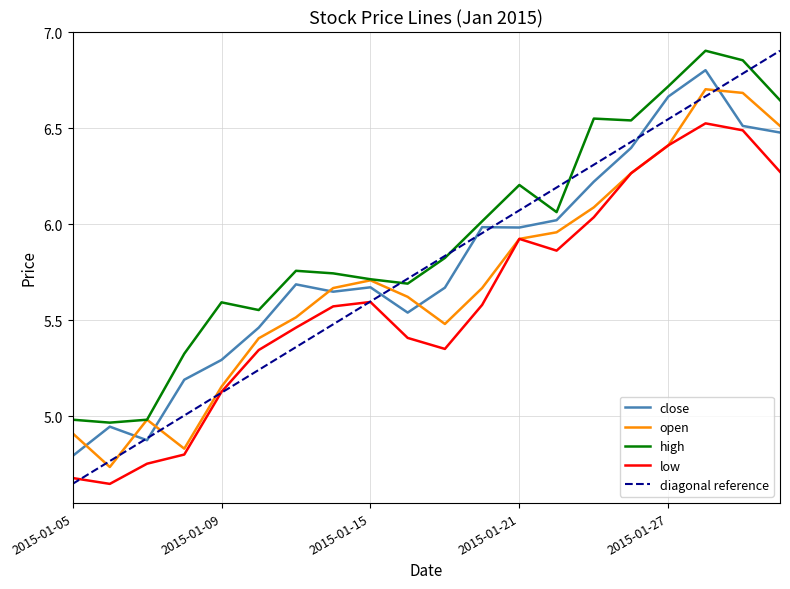

True or false: open and close cross at least once.

True